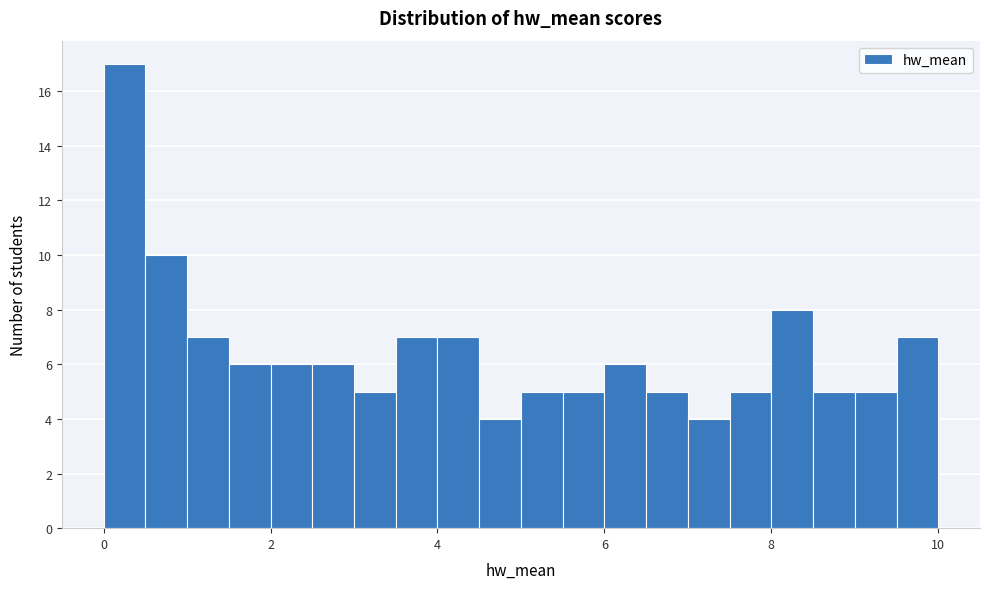

Around what value on the x-axis is the tallest bar? Give the approximate position of its centre, as read against the axis.

0.2